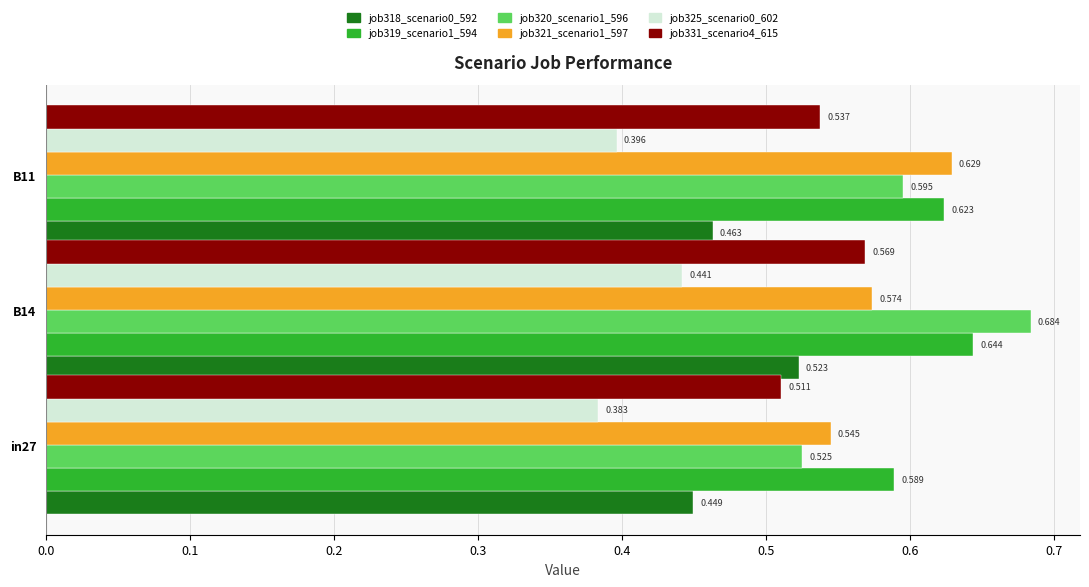

What is the sum of all job318_scenario0_592 values?

1.4